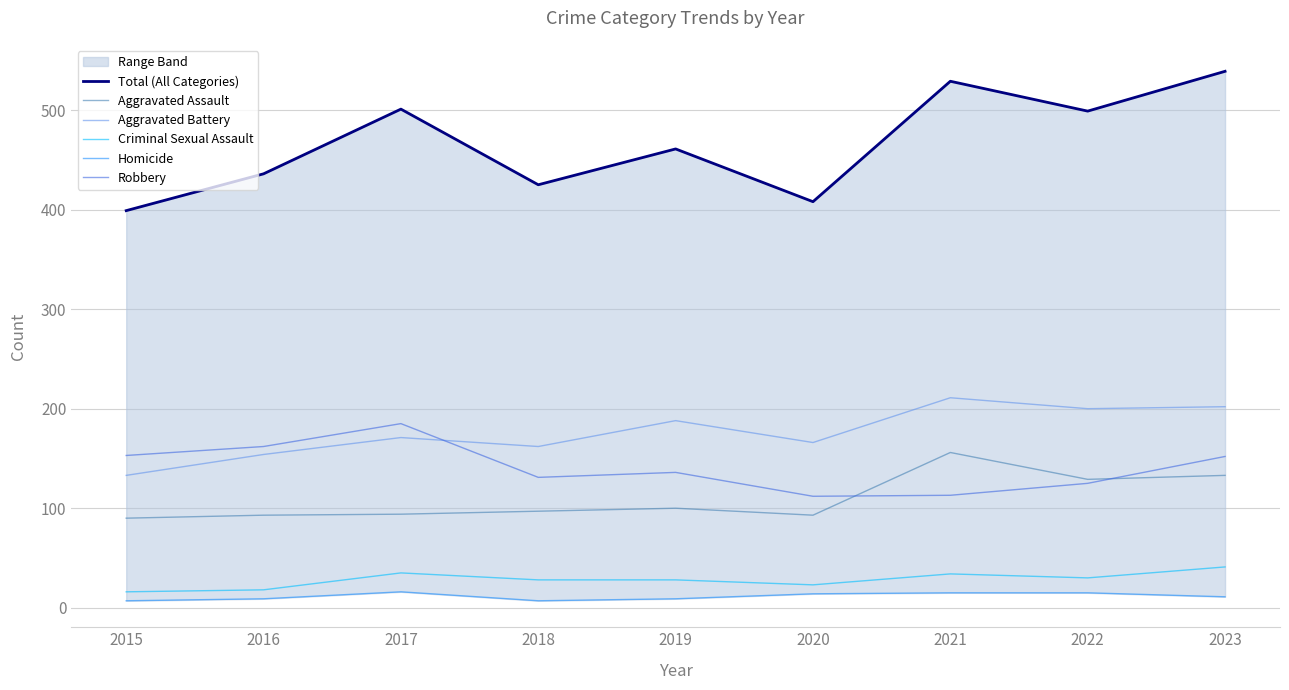

True or false: Total (All Categories) has more than 0 interior local peaks.

True